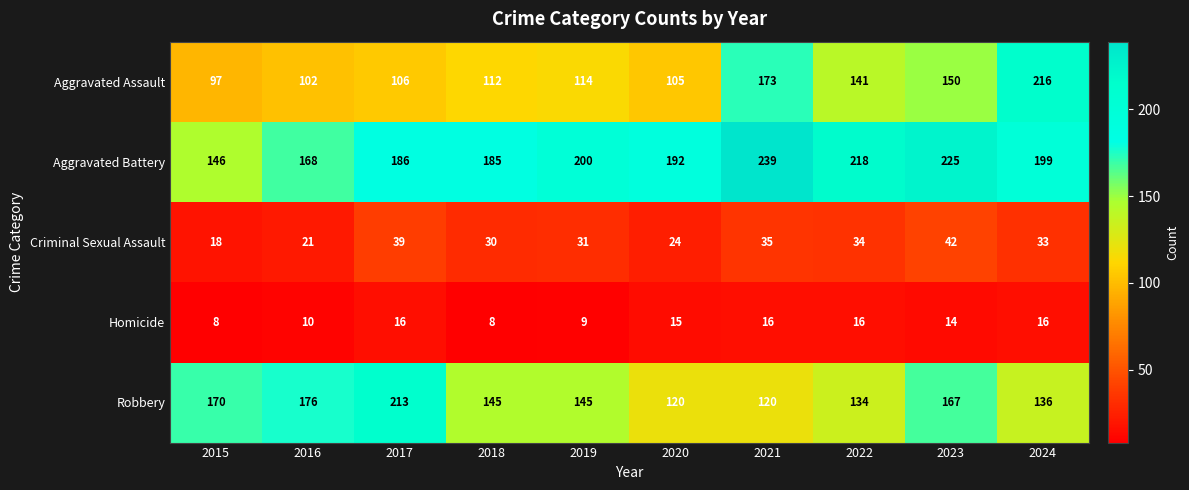

Rank the series at 2017 from highest to lowest value.

Robbery, Aggravated Battery, Aggravated Assault, Criminal Sexual Assault, Homicide